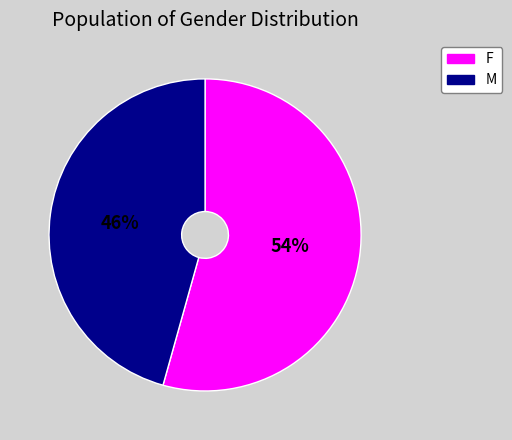

True or false: F accounts for 43% of the total.

False